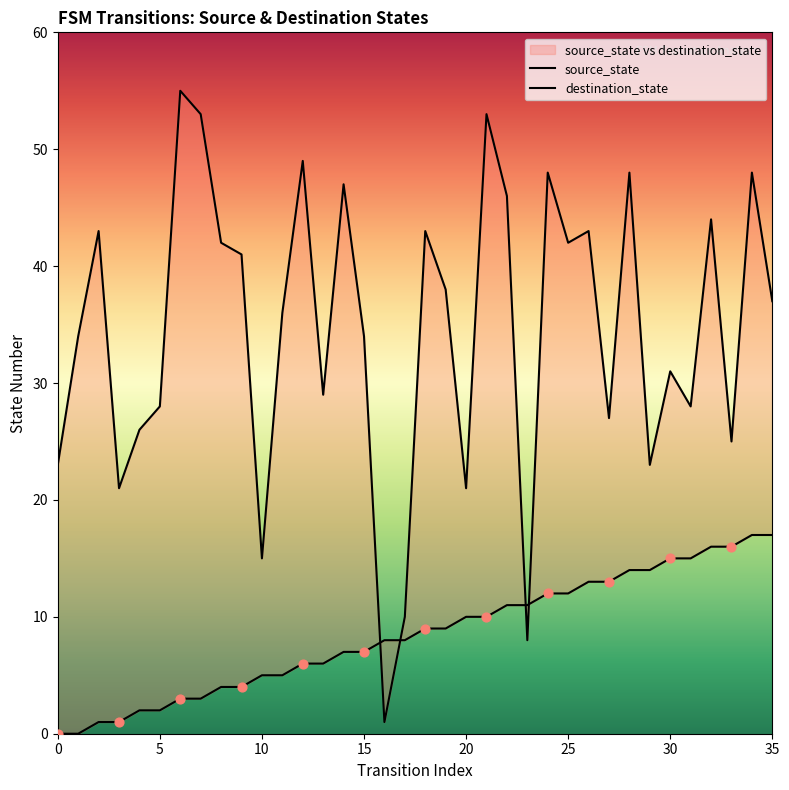

Which series has the largest Y range (max minus min)?

destination_state